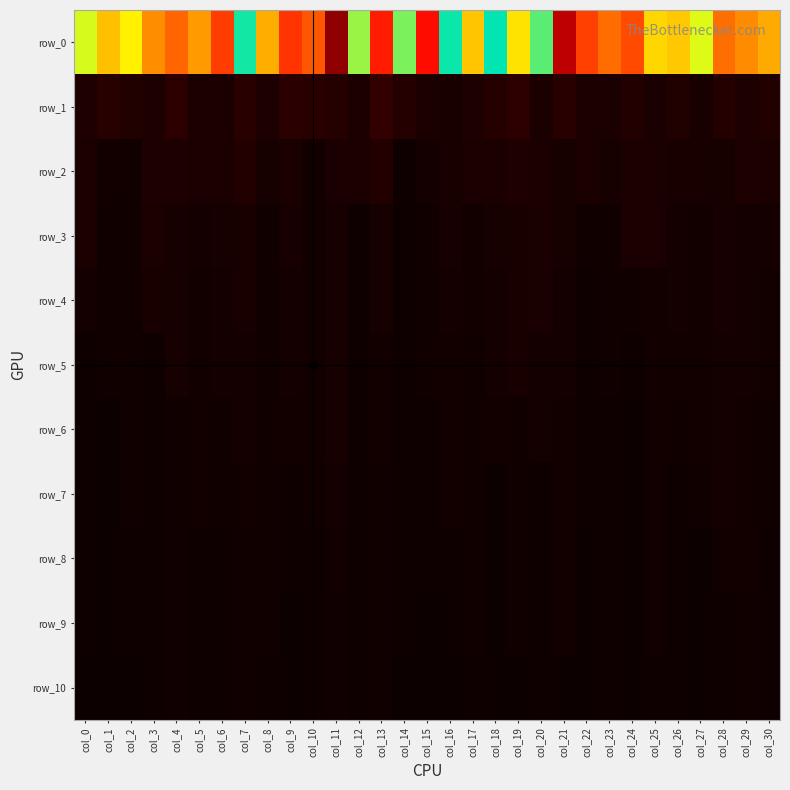

At col_22, list the series in order from smallest to largest.

row_8, row_9, row_10, row_4, row_5, row_6, row_7, row_3, row_2, row_1, row_0